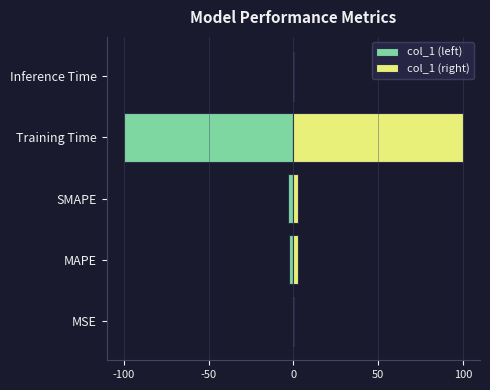

What is the maximum value shown in the chart?

100.0